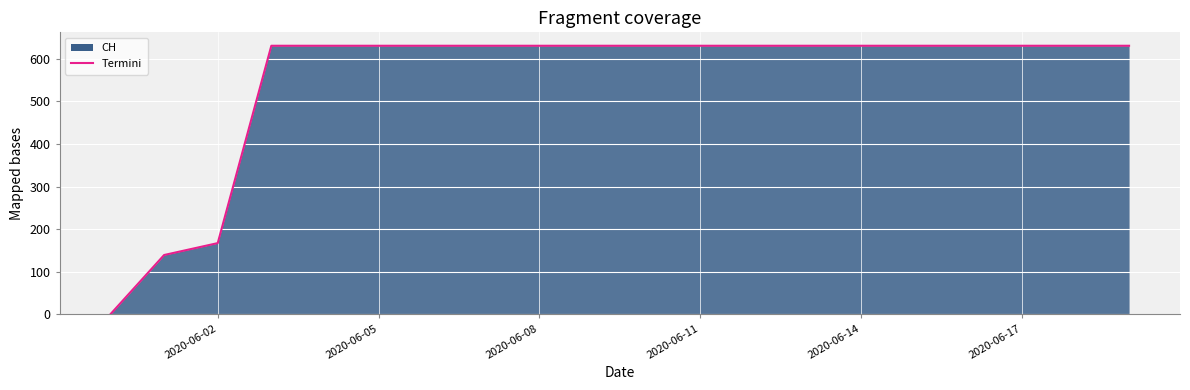

What is the maximum value shown in the chart?

631